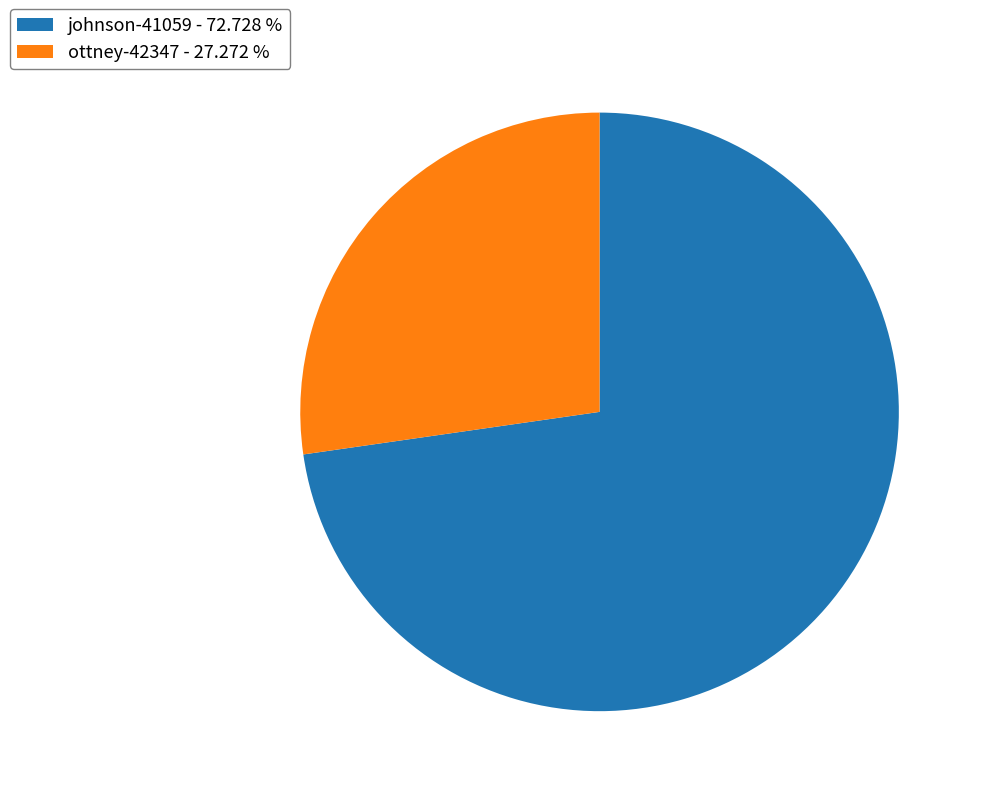

Approximately how many times larger is the value at johnson-41059 - 72.728 % compared to ottney-42347 - 27.272 %?

2.7